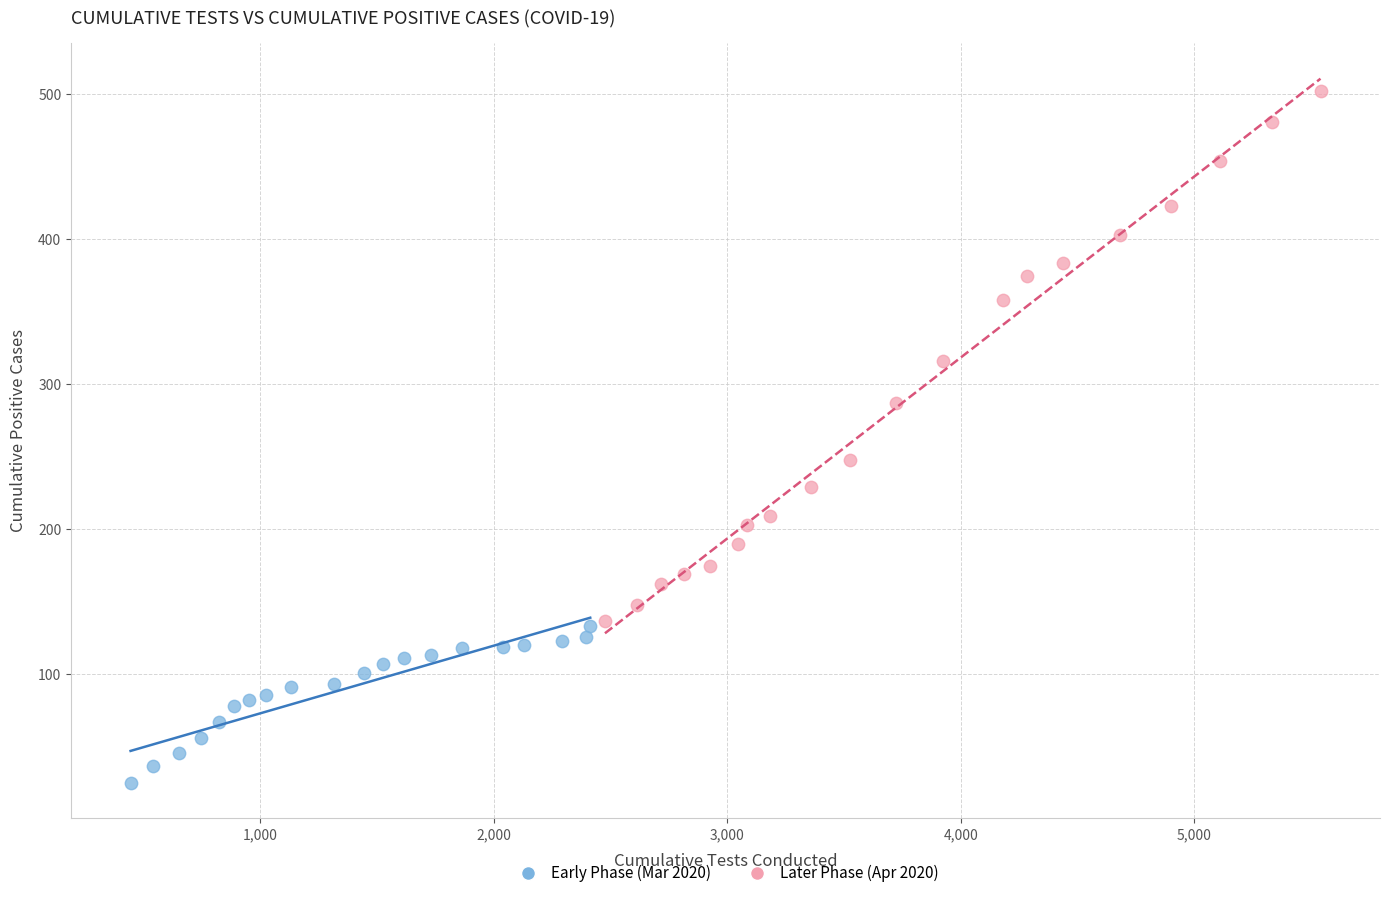

Which series reaches the maximum Y coordinate?

Later Phase (Apr 2020)